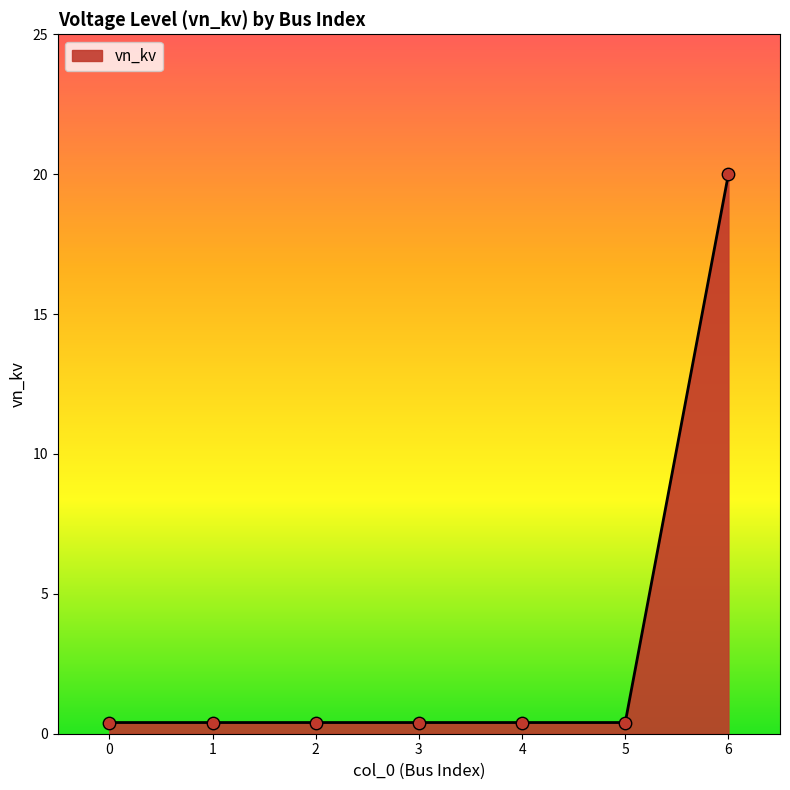

What is the average value?

3.2